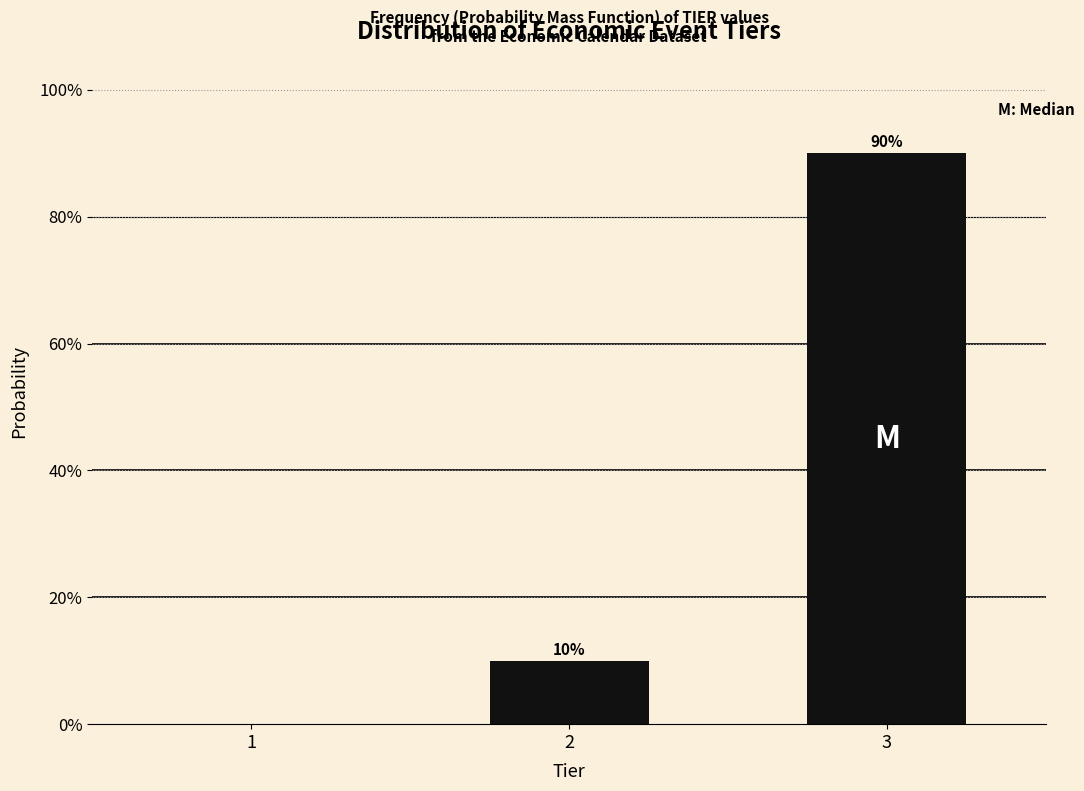

Reading right to left, list all the values displayed in this chart.

3=90	2=10	1=0